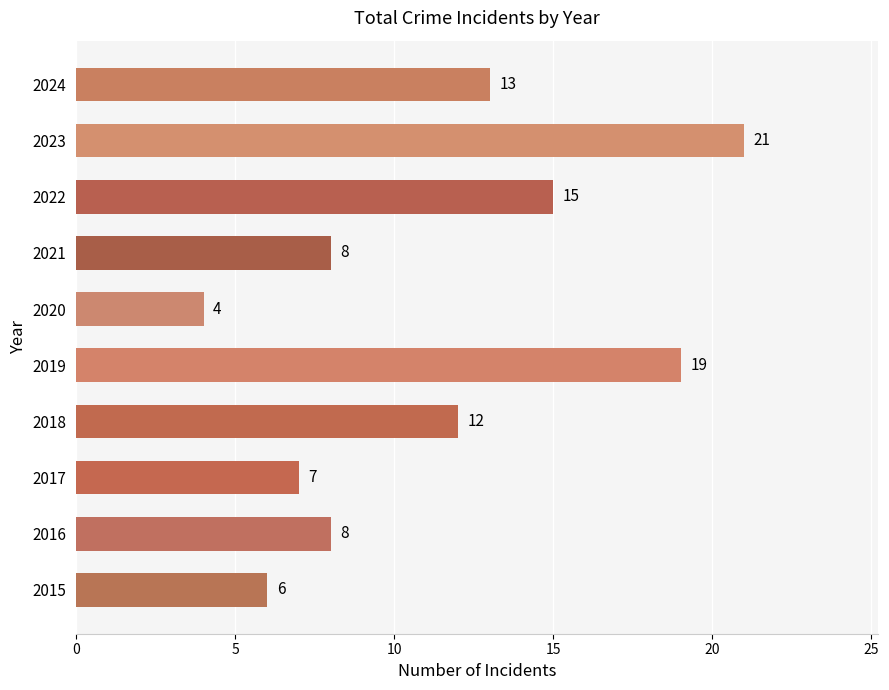

What is the greatest value displayed?

21